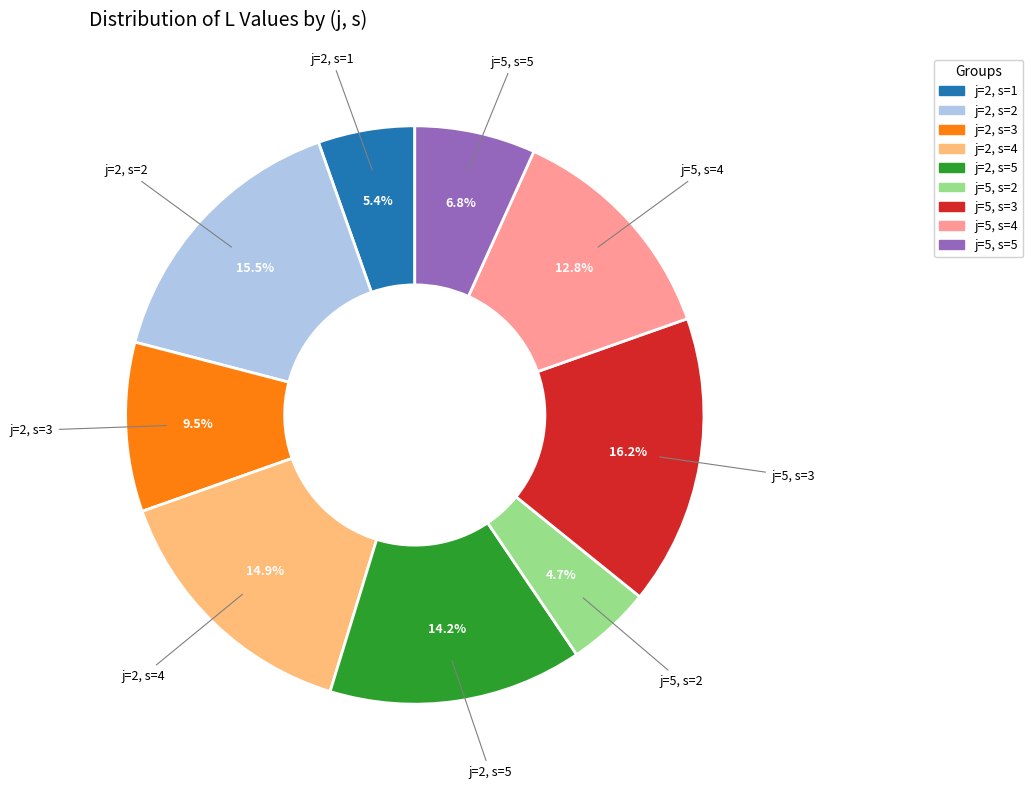

To the nearest percent, what is the average slice percentage?

11%